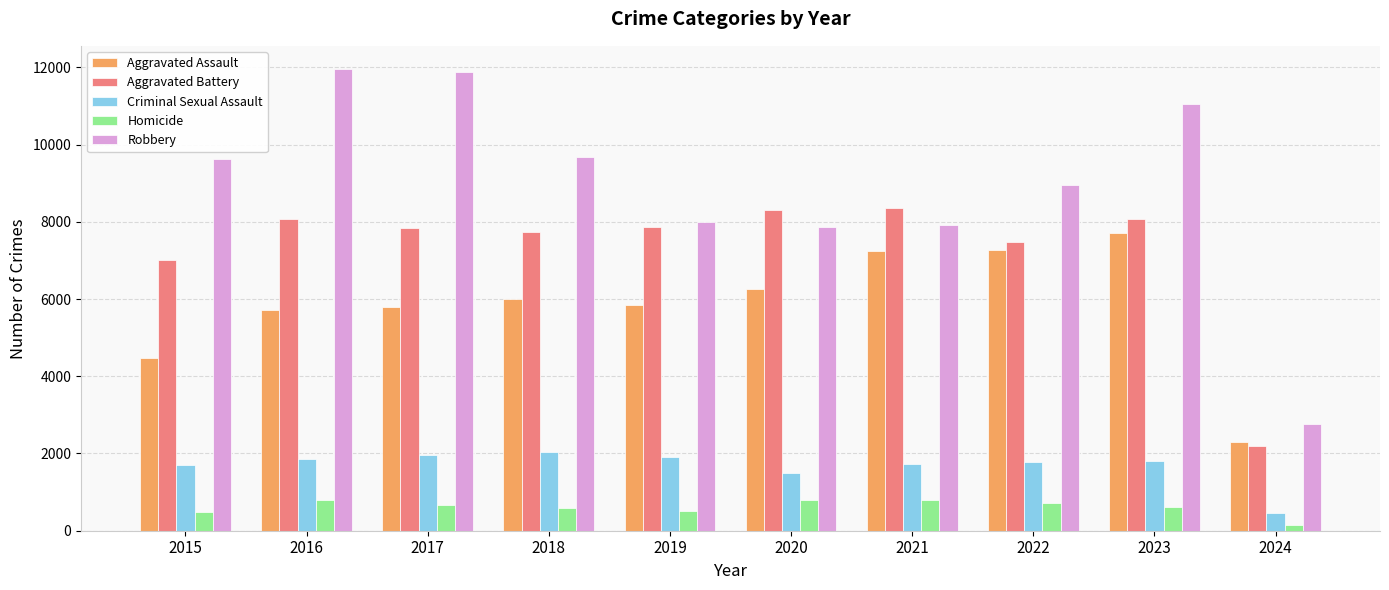

At how many categories does at least one series exceed 6511?

9